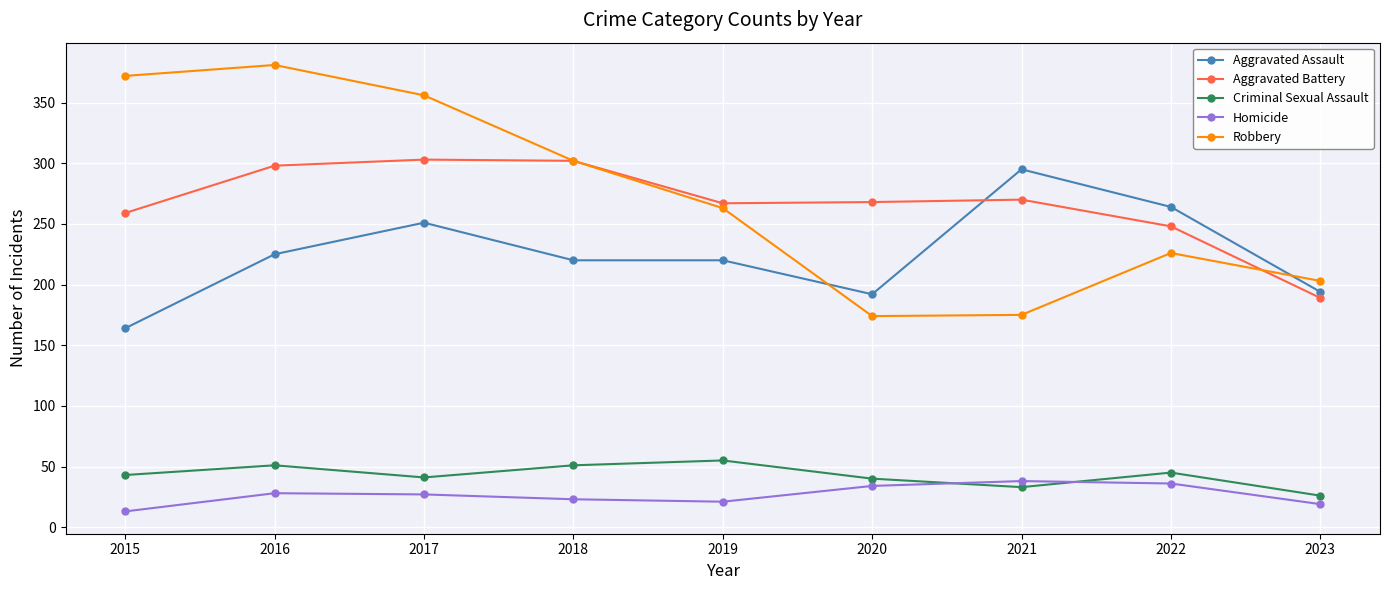

True or false: Aggravated Battery and Homicide intersect in this chart.

False